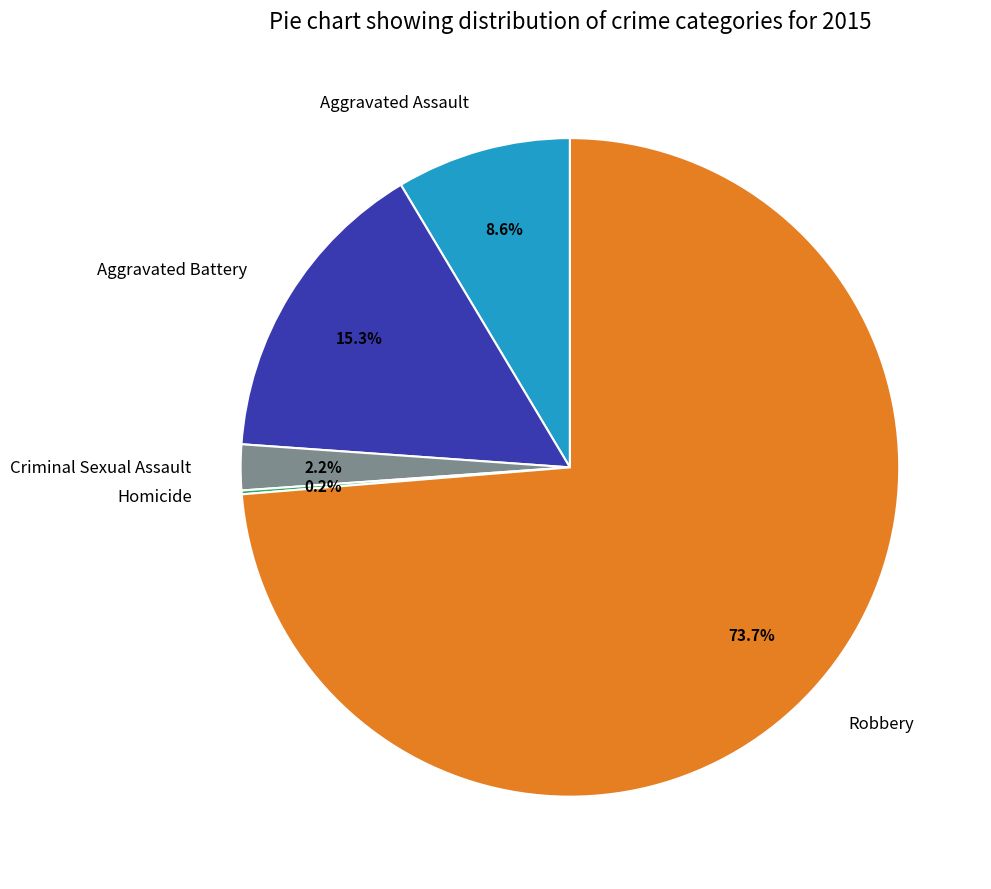

What is the largest slice in the pie chart?

Robbery